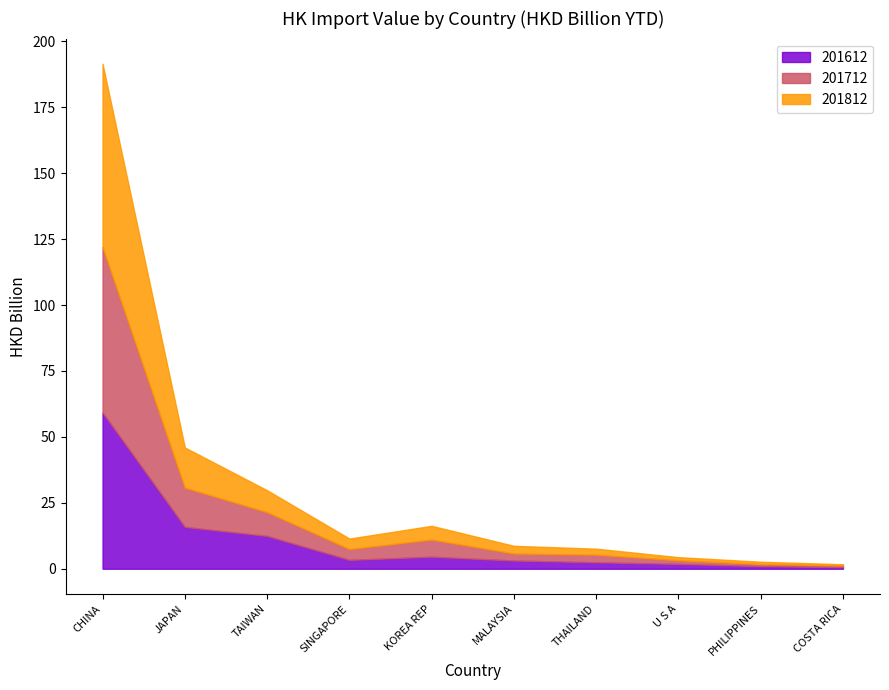

At which category is the sum across all series the highest?

CHINA